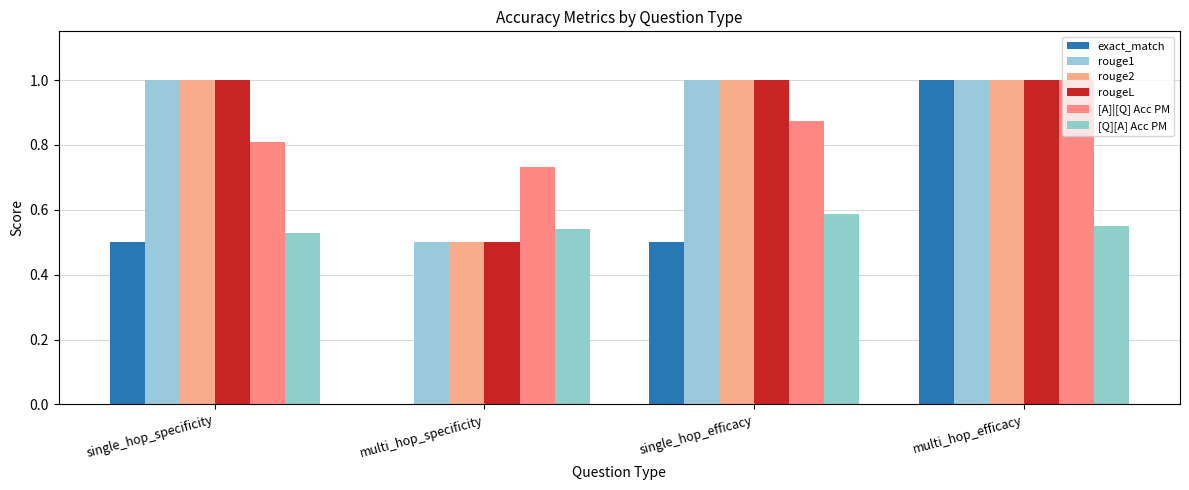

What is the maximum value shown in the chart?

1.0